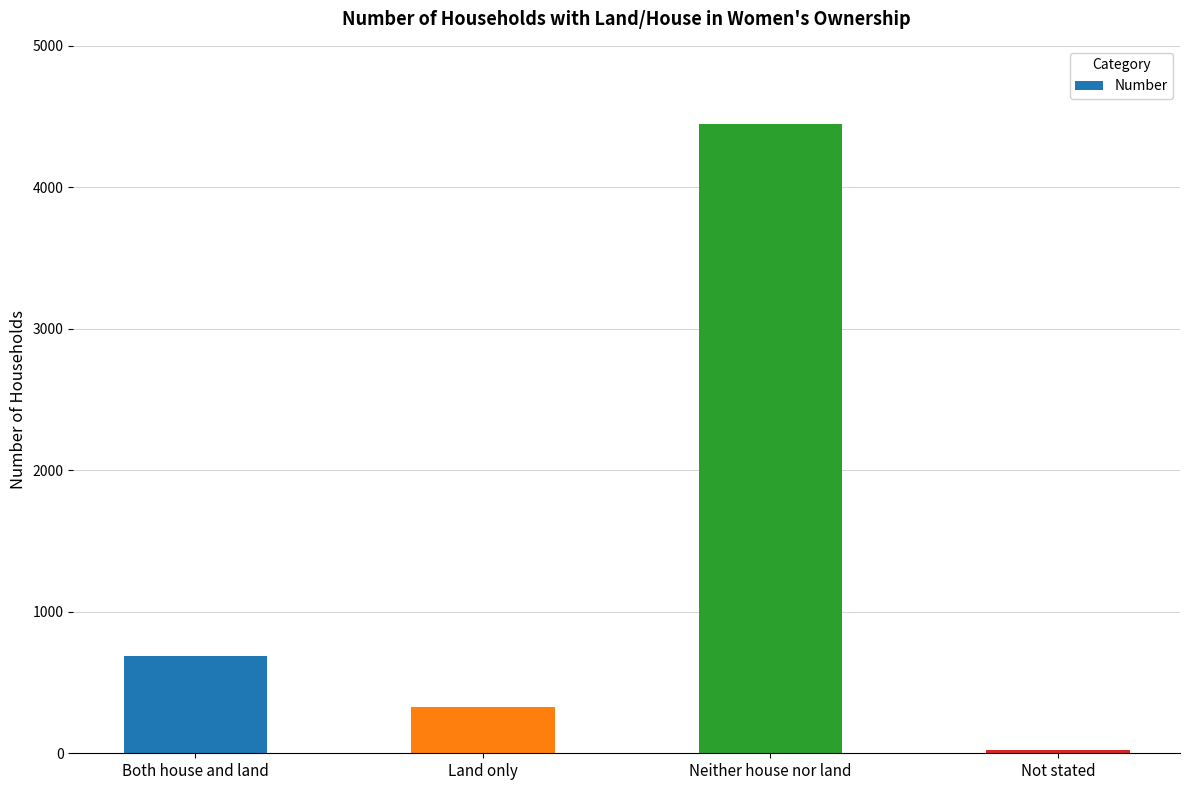

Reading left to right, transcribe all the data shown in this chart.

688	328	4446	26